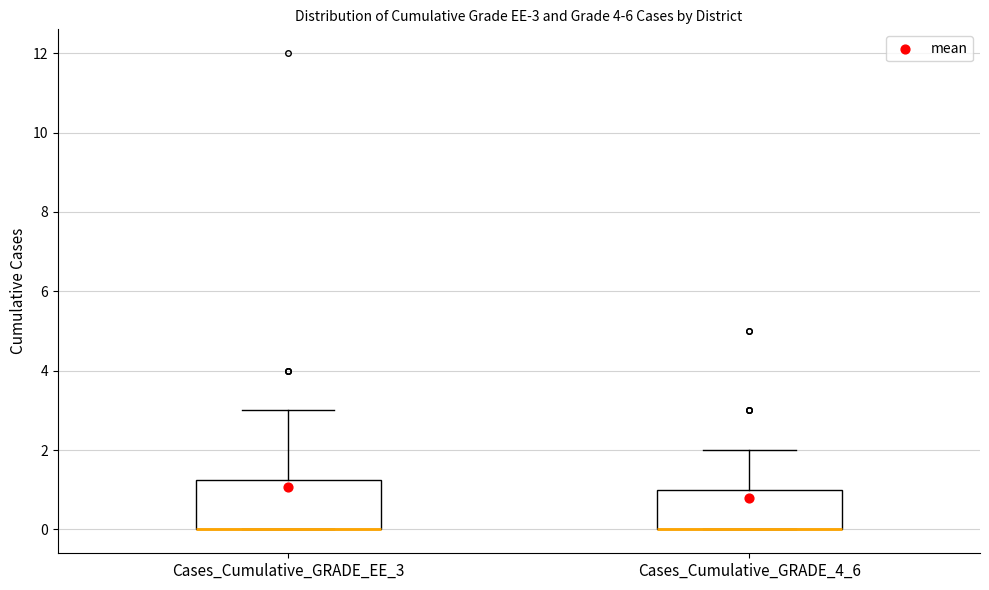

Comparing the boxes themselves (not the whiskers), which one is the tallest?

Cases_Cumulative_GRADE_EE_3